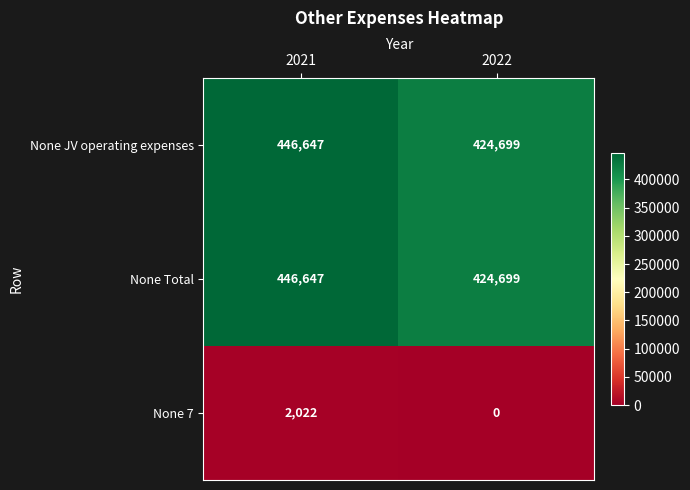

True or false: None Total has a value of 598138 at 2022.

False